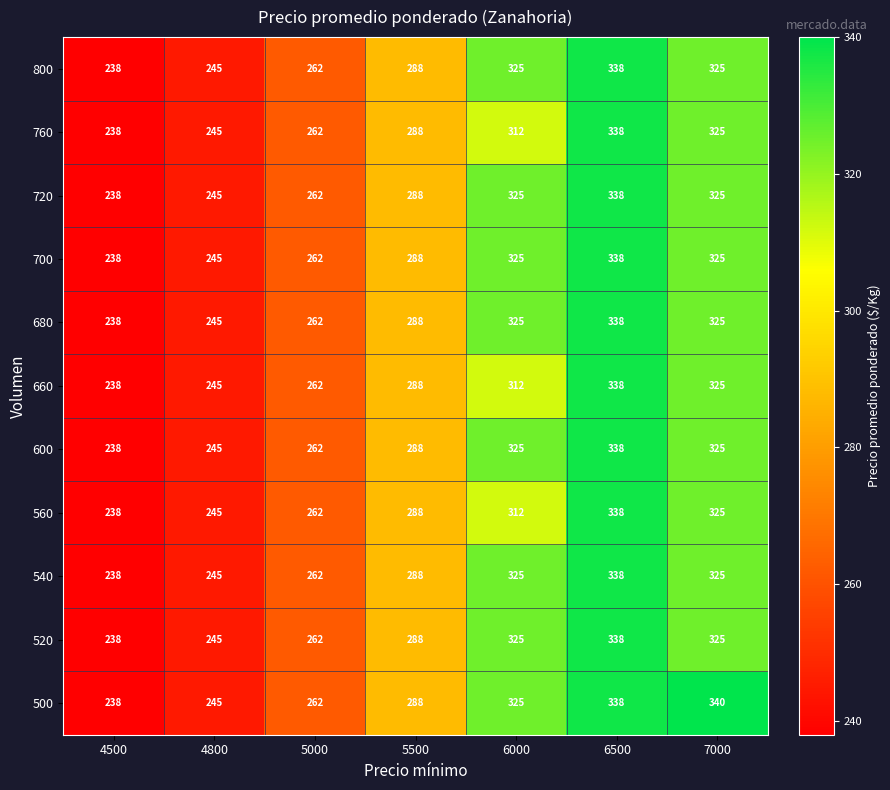

Which series has the largest total across all categories?

500